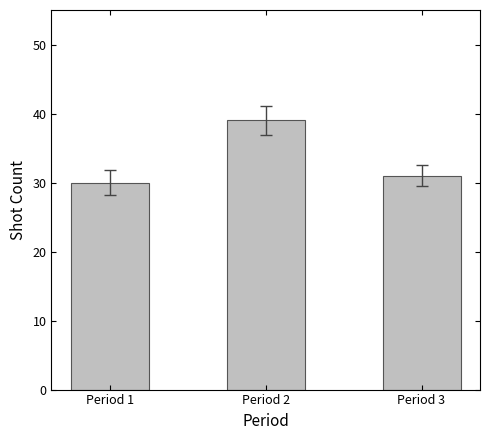

List the labels in order of value, smallest first.

Period 1, Period 3, Period 2